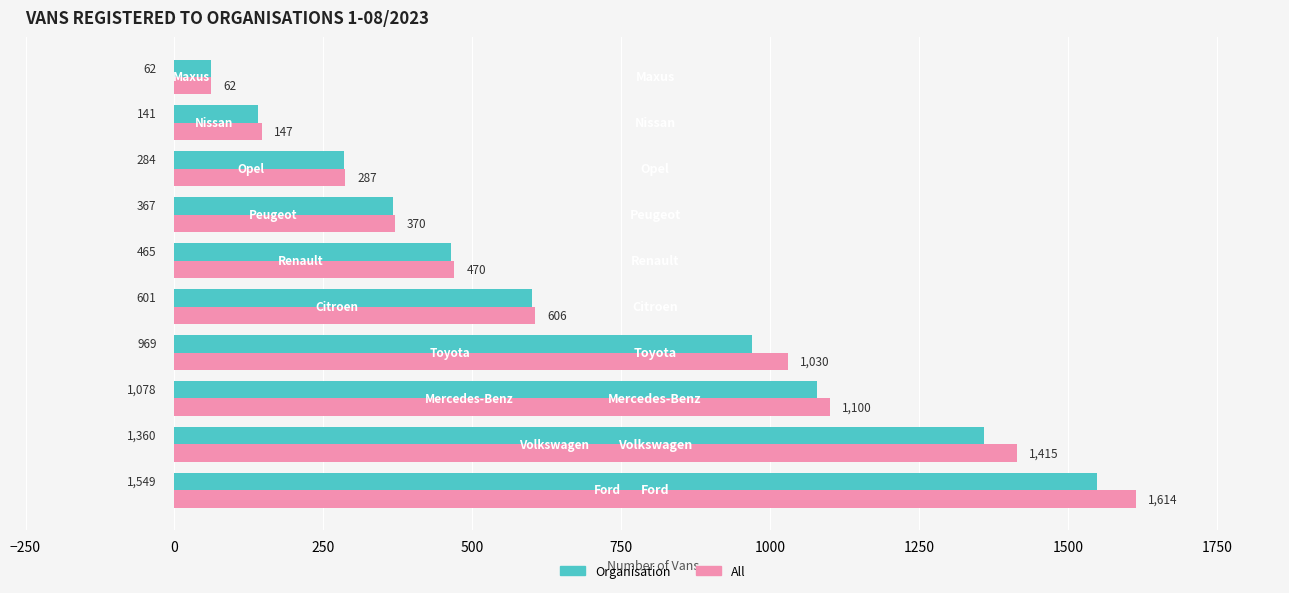

Where is All nearest to the value 838?

Toyota